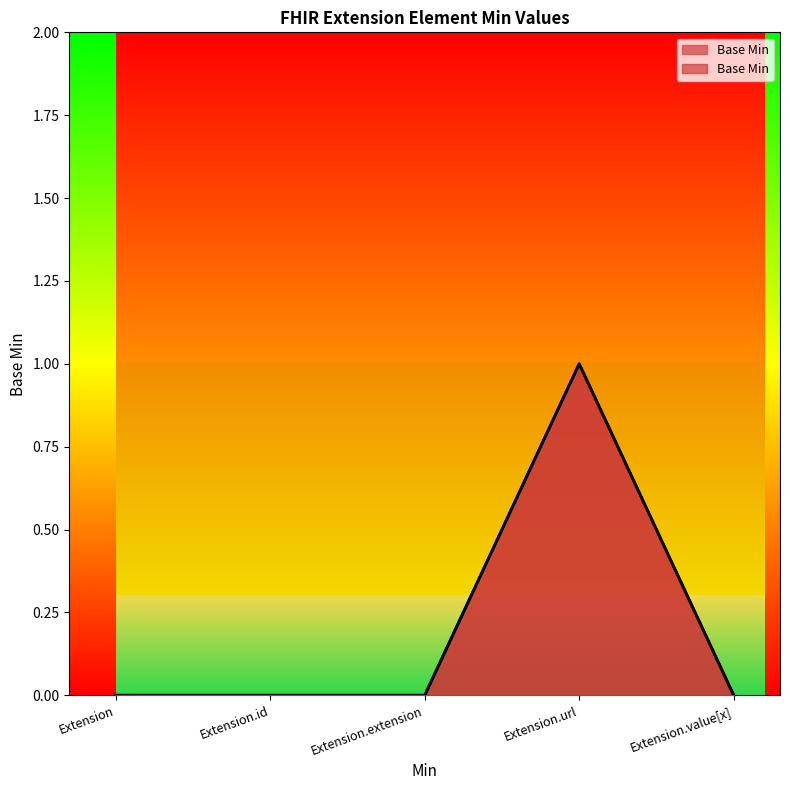

True or false: the data shows 0 at Extension.extension.

True